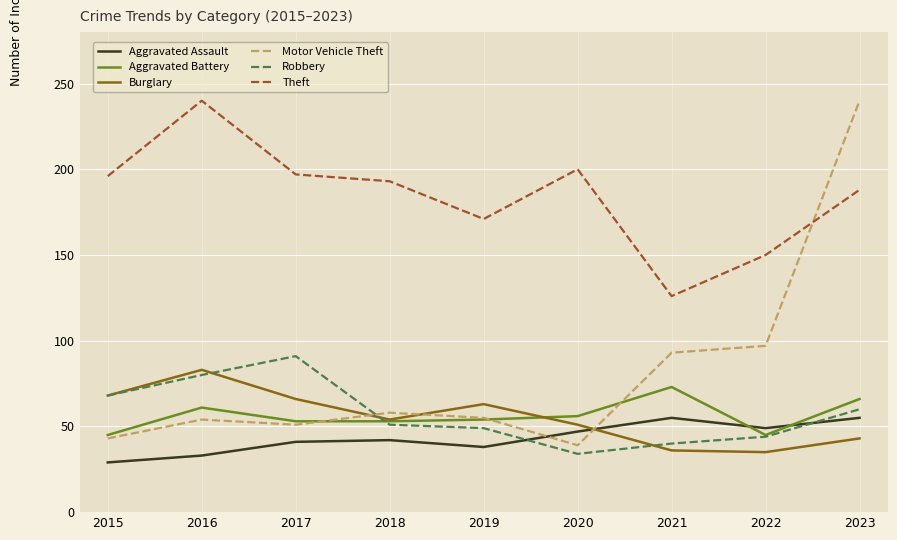

What is the sum of the Robbery values at 2019 and 2021?

89